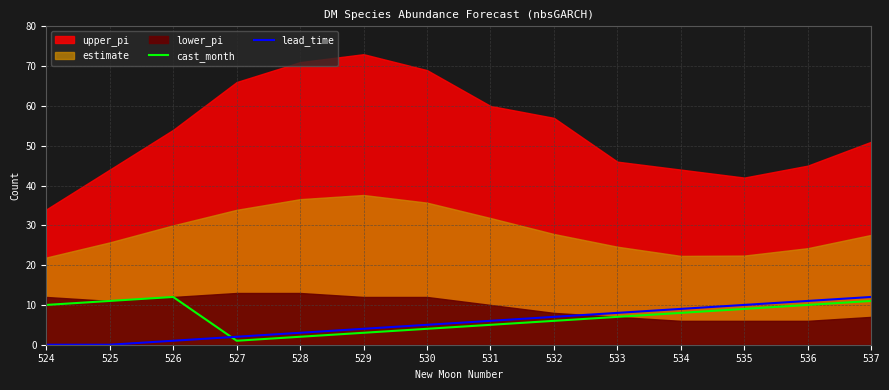

Count the number of categories in the chart.

14